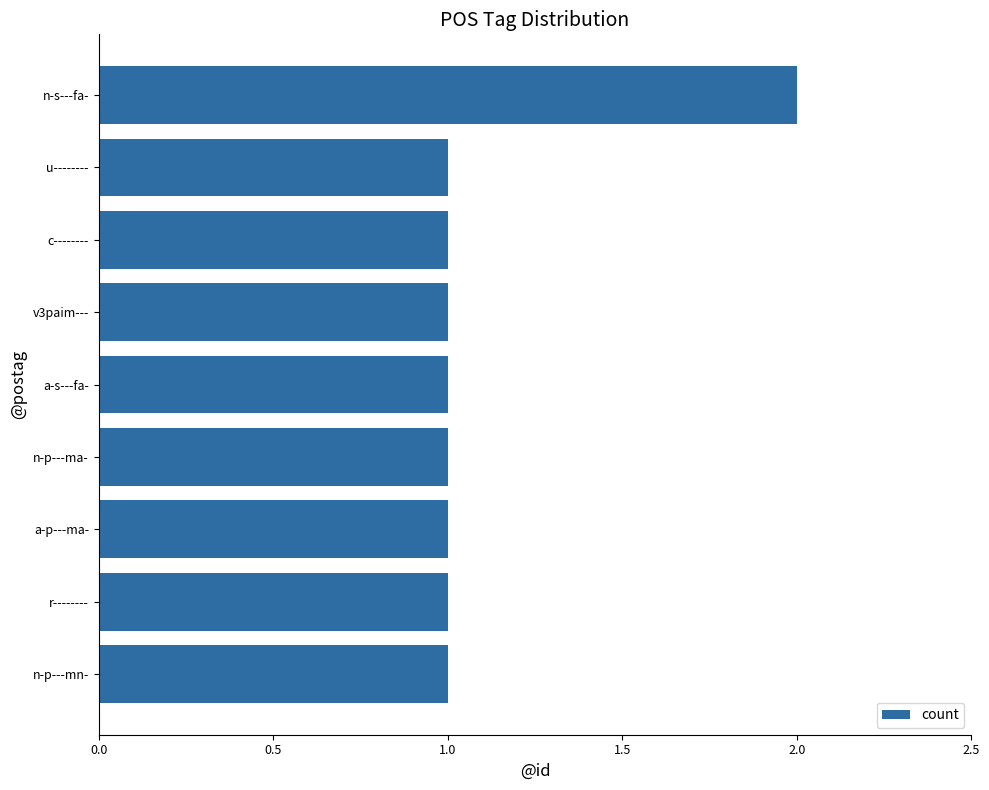

What is the ratio of the value at r-------- to the value at u--------?

1.0